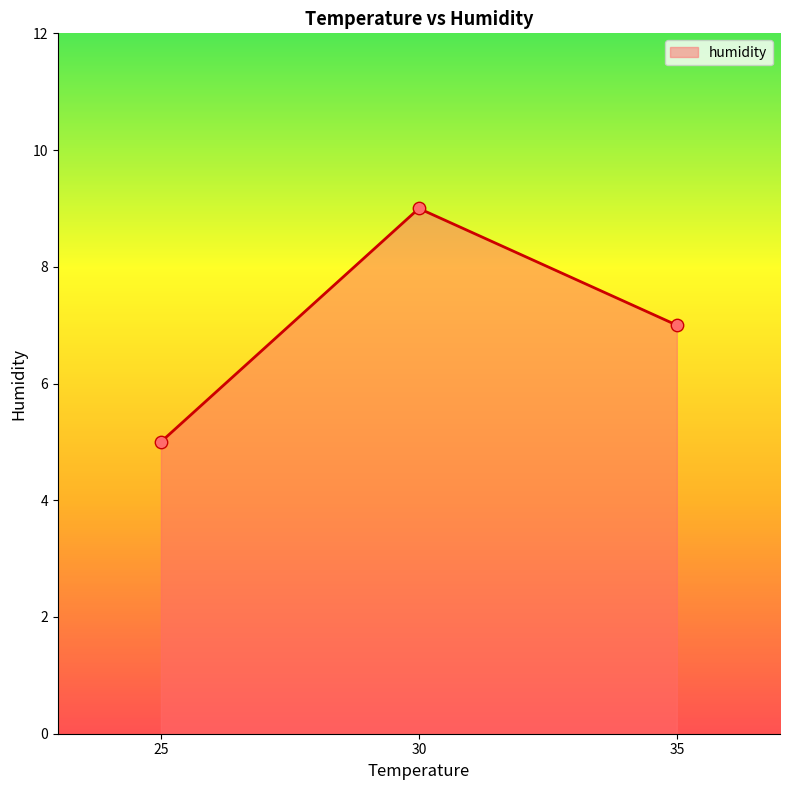

Which has a higher value, 30 or 25?

30